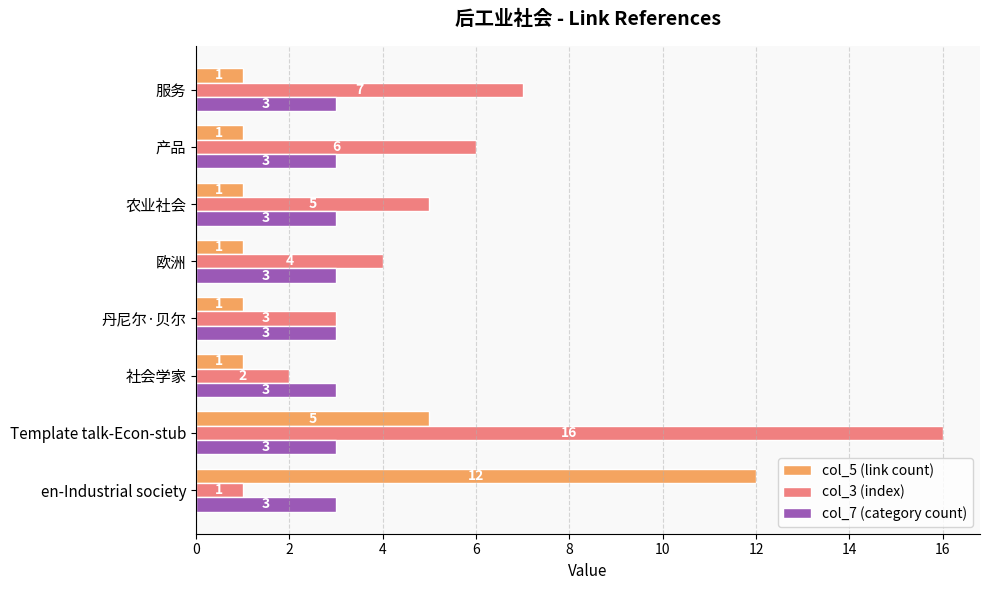

True or false: col_3 (index) has a value of 2 at 社会学家.

True